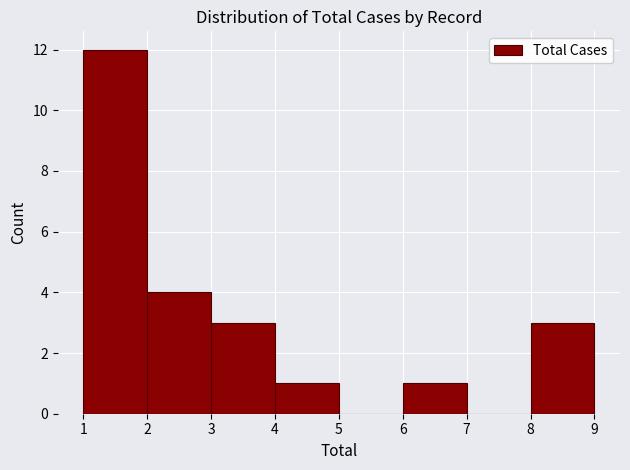

Which range on the x-axis has the tallest bar?

1 to 2